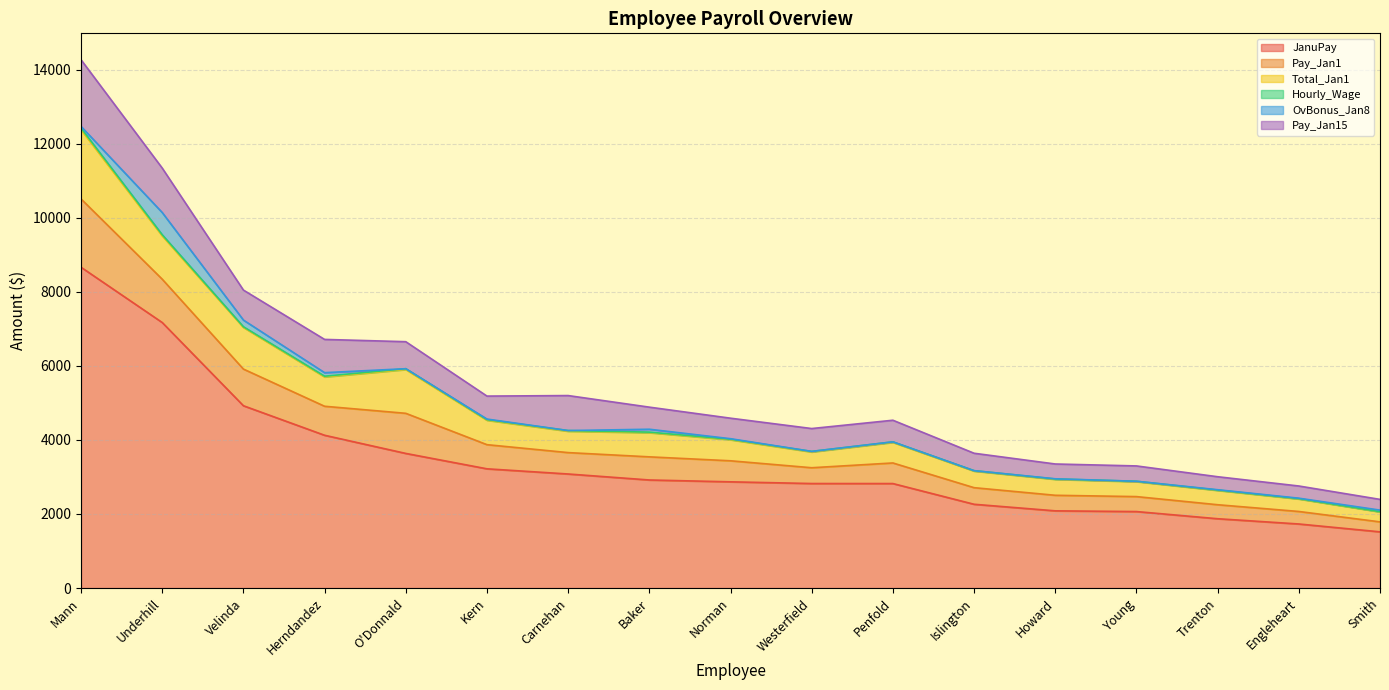

How many interior local valleys does the Pay_Jan1 series have?

4